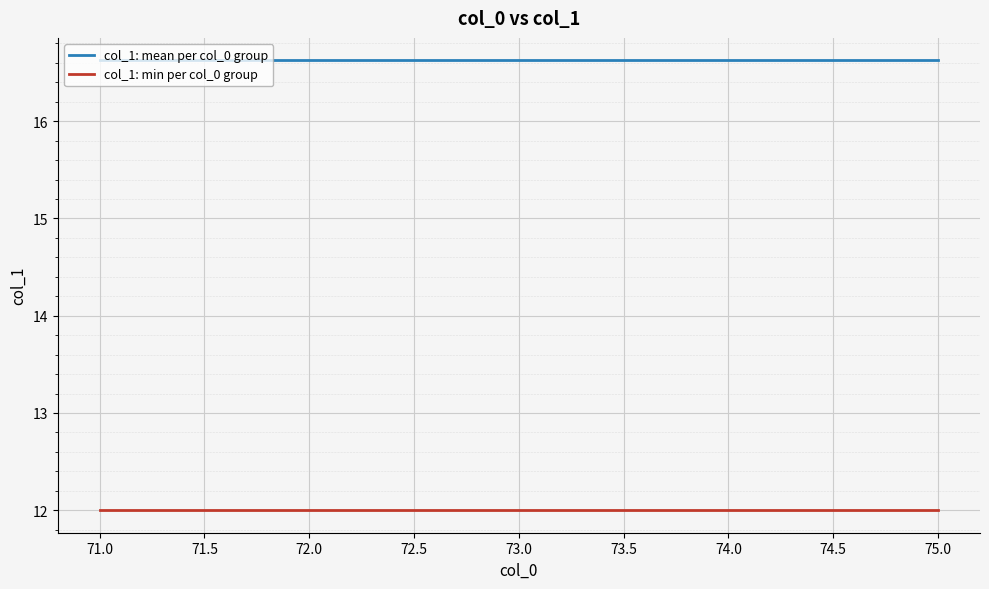

What is the approximate value of col_1: min per col_0 group at 71.0?

12.0